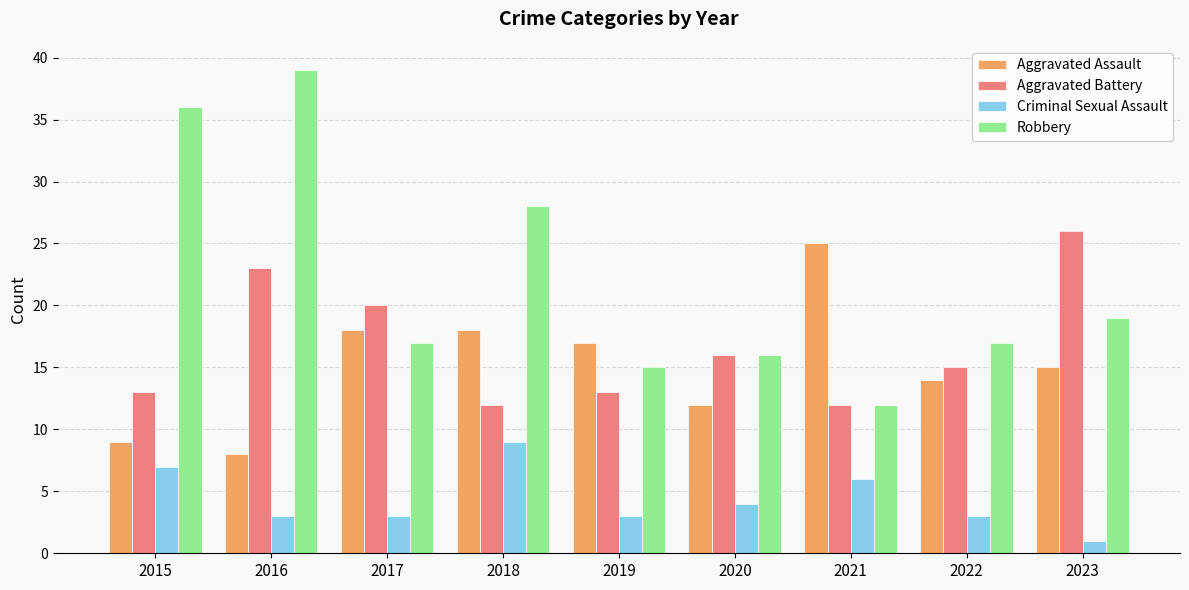

What is the total value across all series at 2019?

48